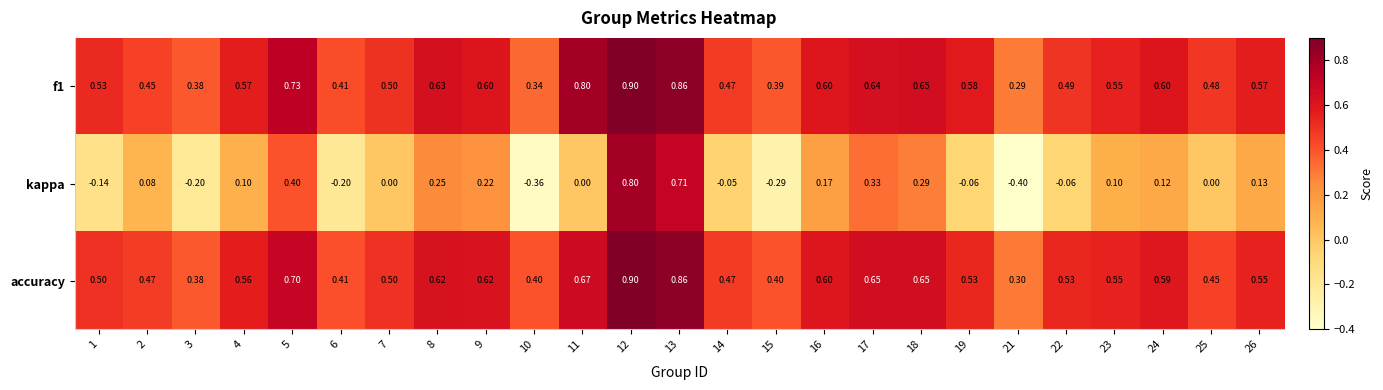

At which category is the sum across all series the highest?

12